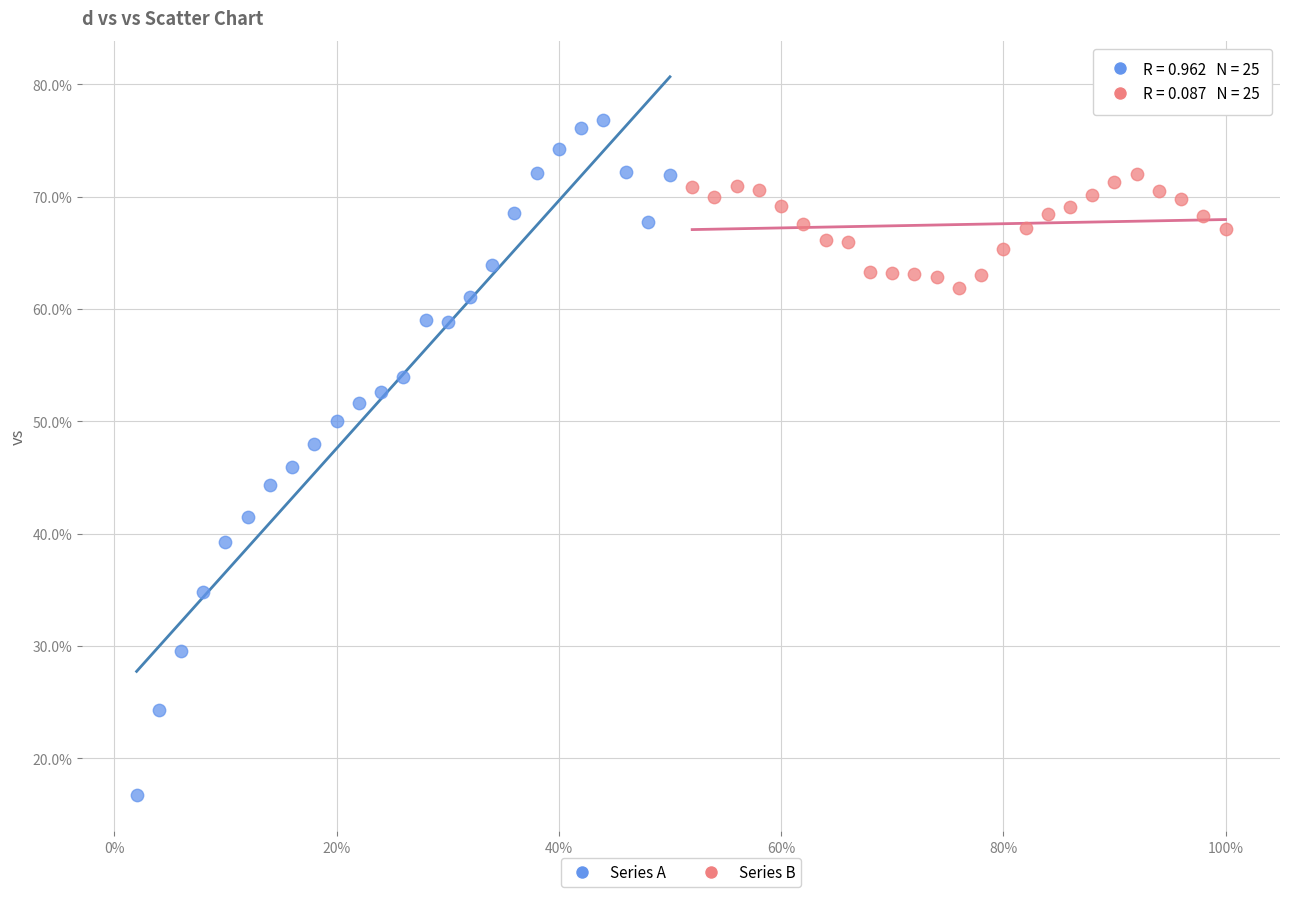

Which series has the largest Y range (max minus min)?

Series A